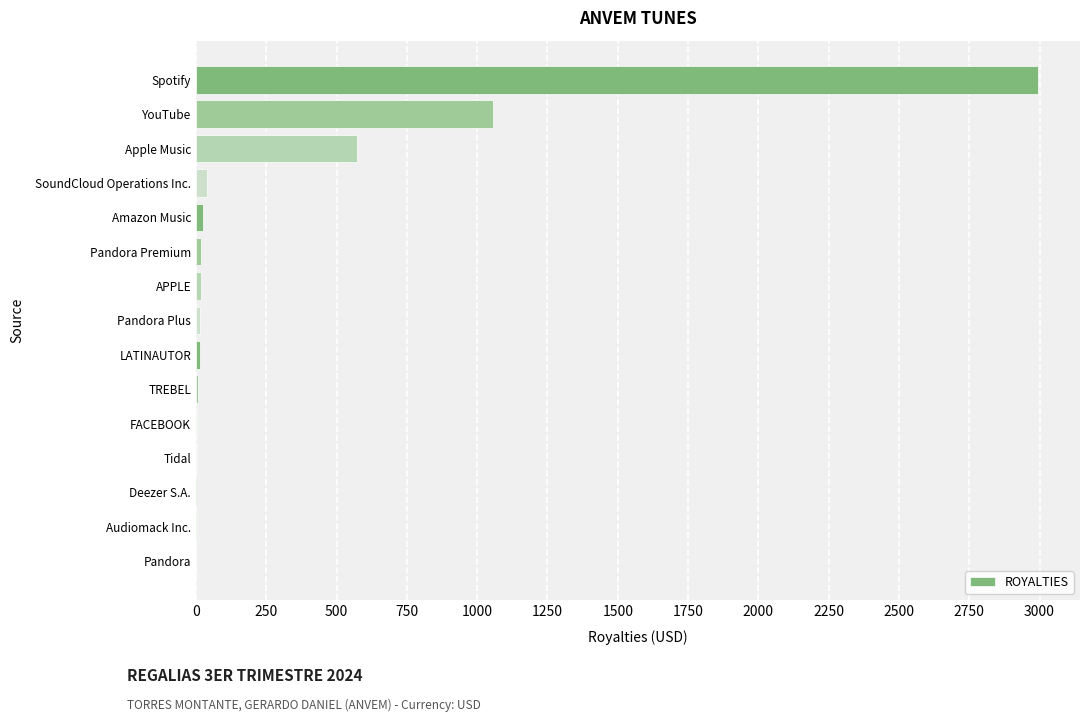

How many distinct data groups are displayed?

1